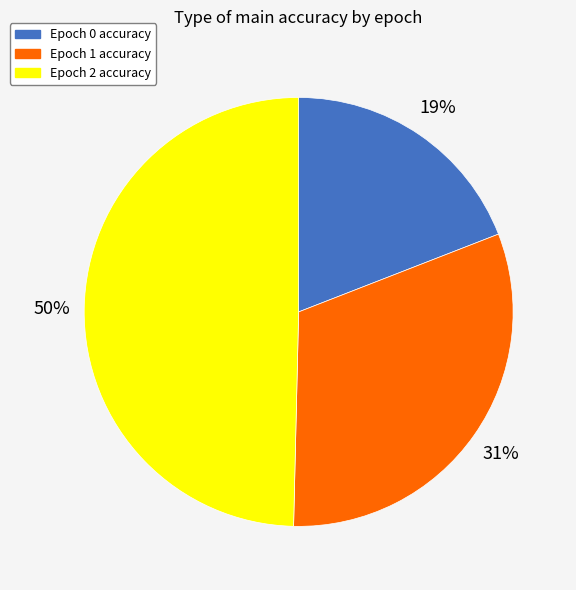

To the nearest percent, what is the difference between the largest and smallest slice percentages?

31%